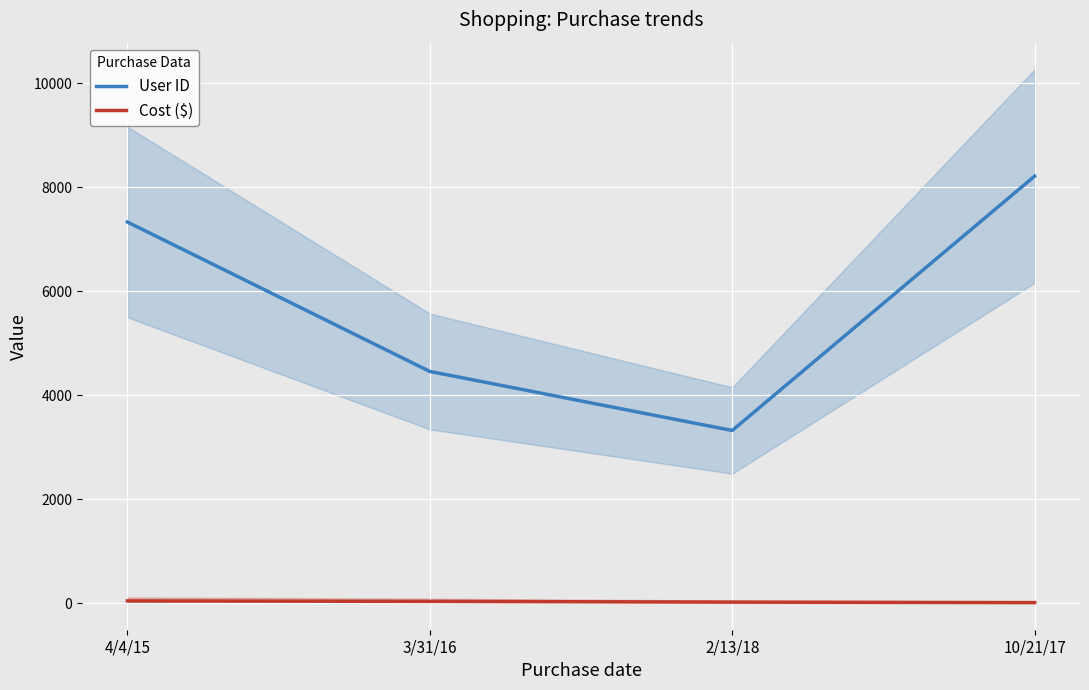

Count the number of categories in the chart.

4